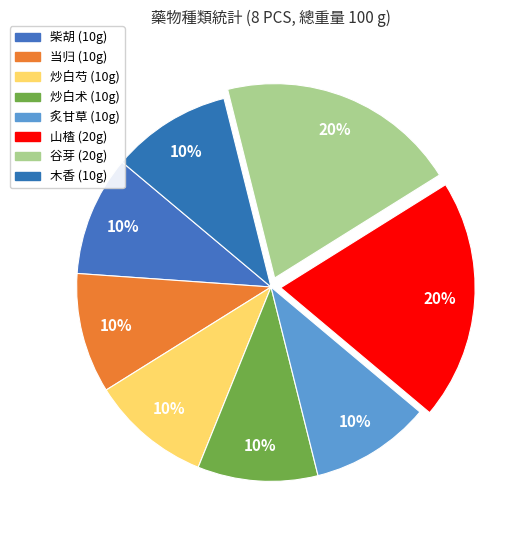

To the nearest percent, what percentage of the pie is 炒白术?

10%